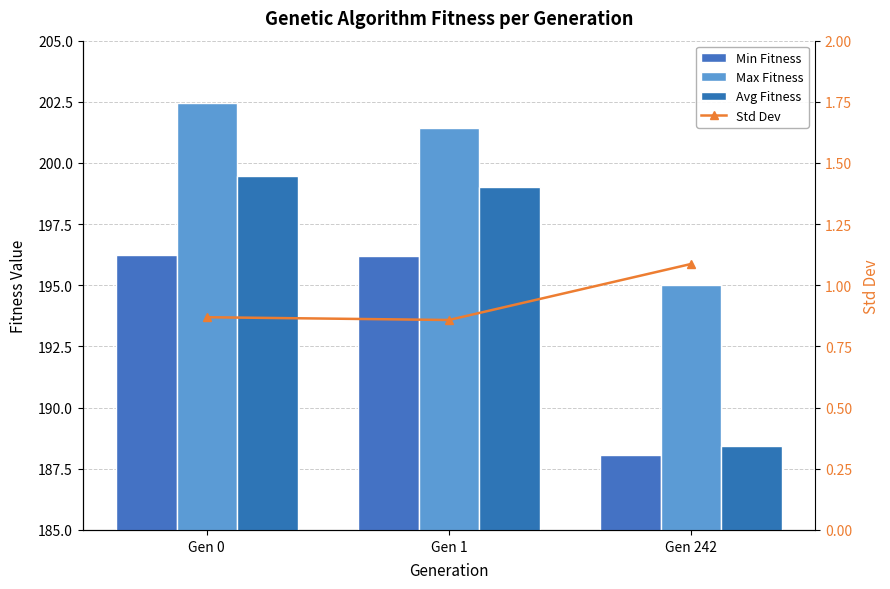

How many groups of bars are there?

3